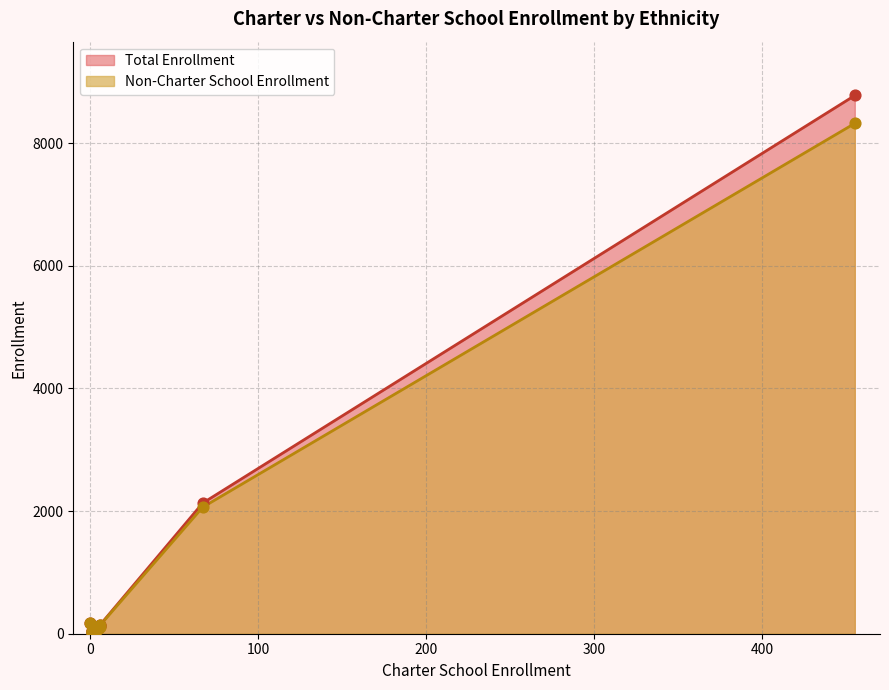

Which series contains the lowest Y value?

Non-Charter School Enrollment